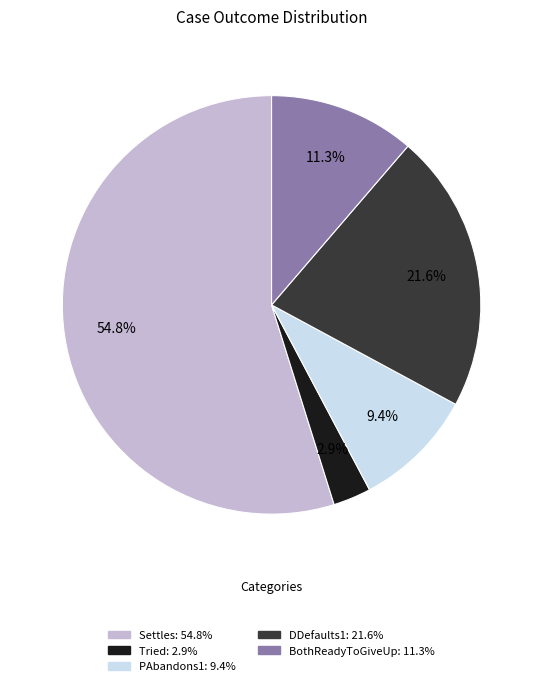

What percentage do BothReadyToGiveUp and Settles together represent?

66.1%